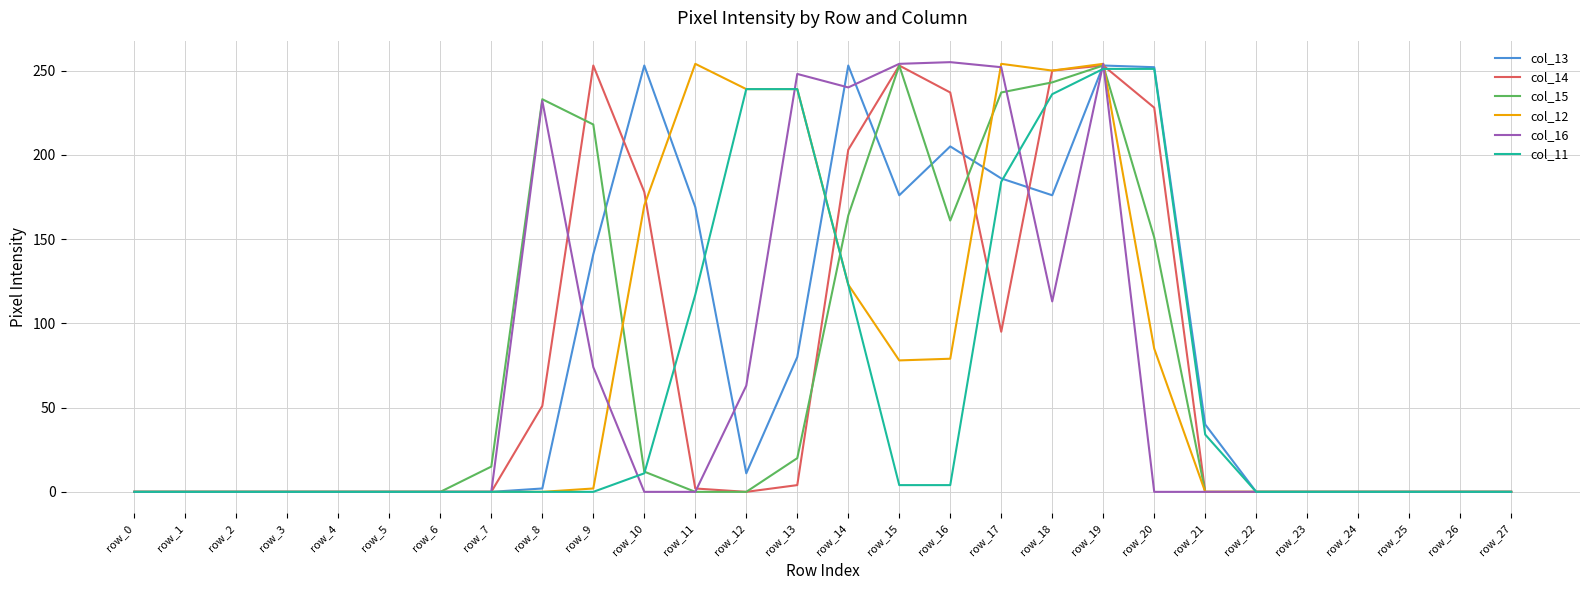

At which category is the sum across all series the highest?

row_19